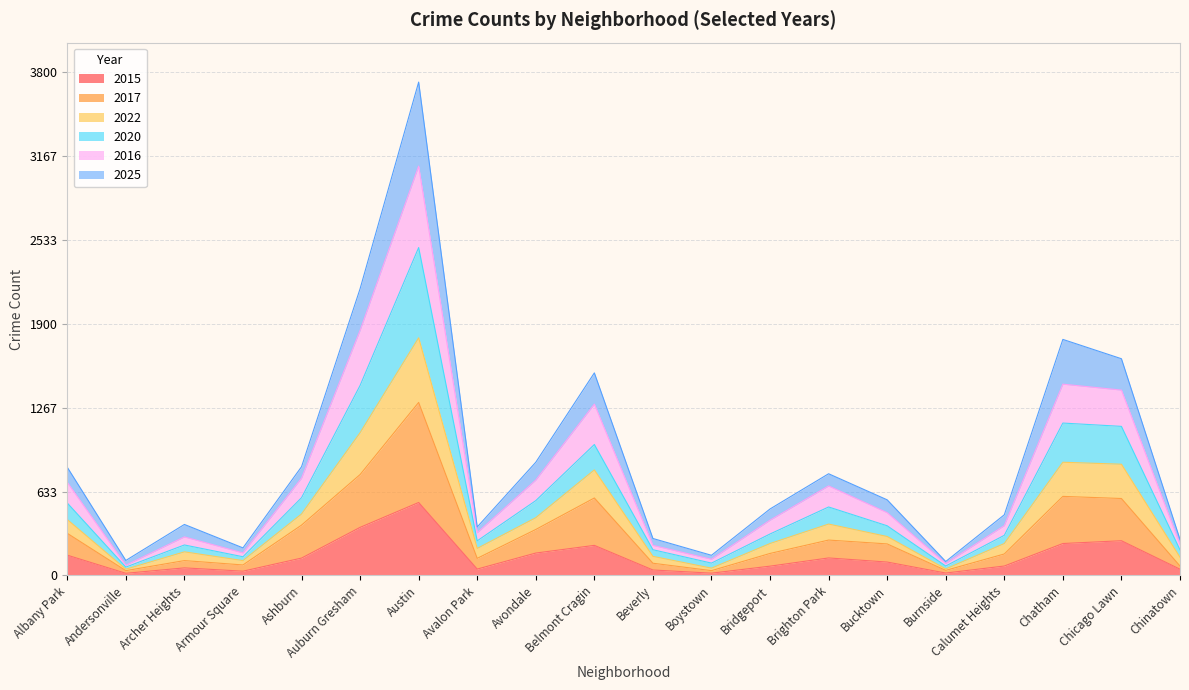

What is the label of the 3rd point from the right?

Chatham